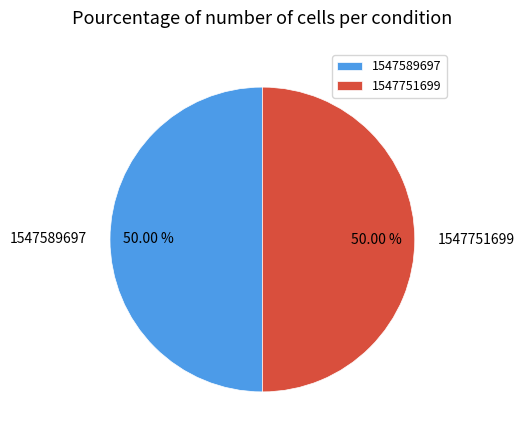

What is the ratio of the value at 1547751699 to the value at 1547589697?

1.0